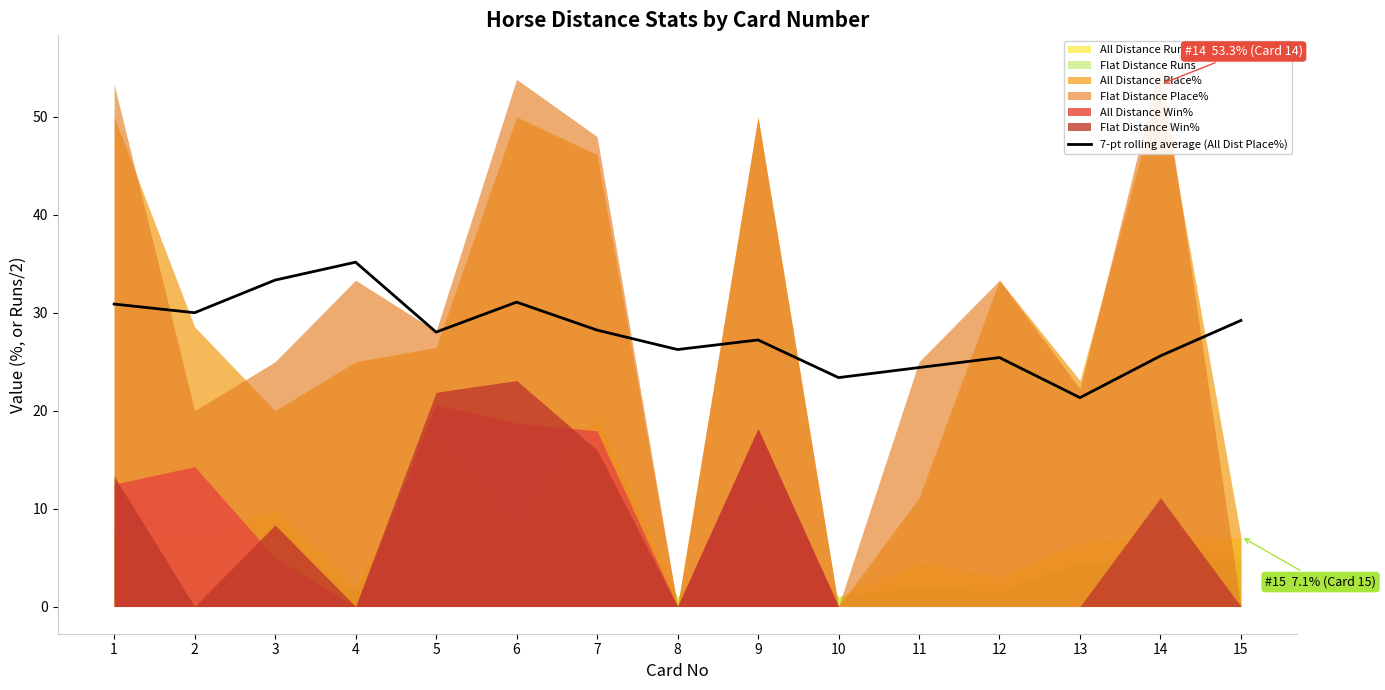

What is the difference between the maximum and minimum values?

13.8